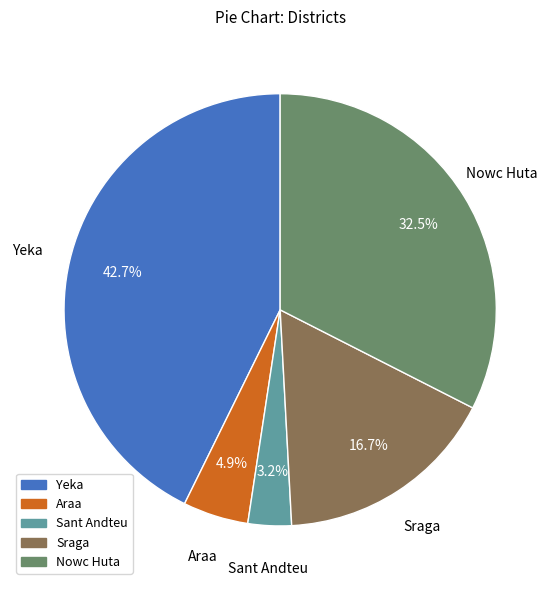

How much of the chart is everything except Nowc Huta?

67.5%